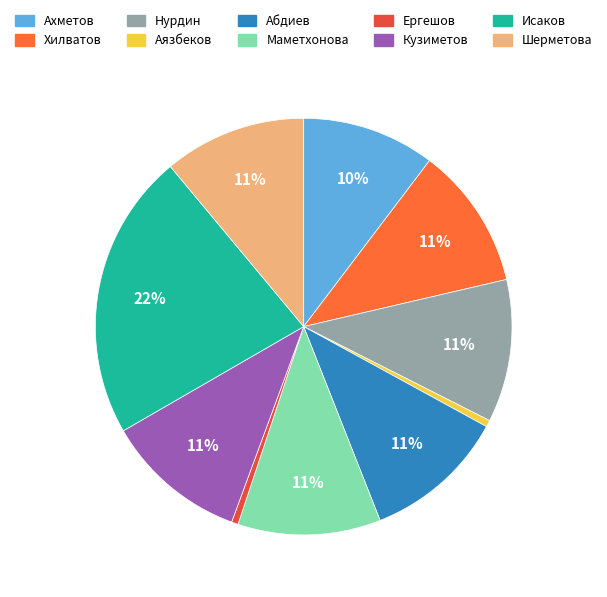

How many segments does this pie chart have?

10